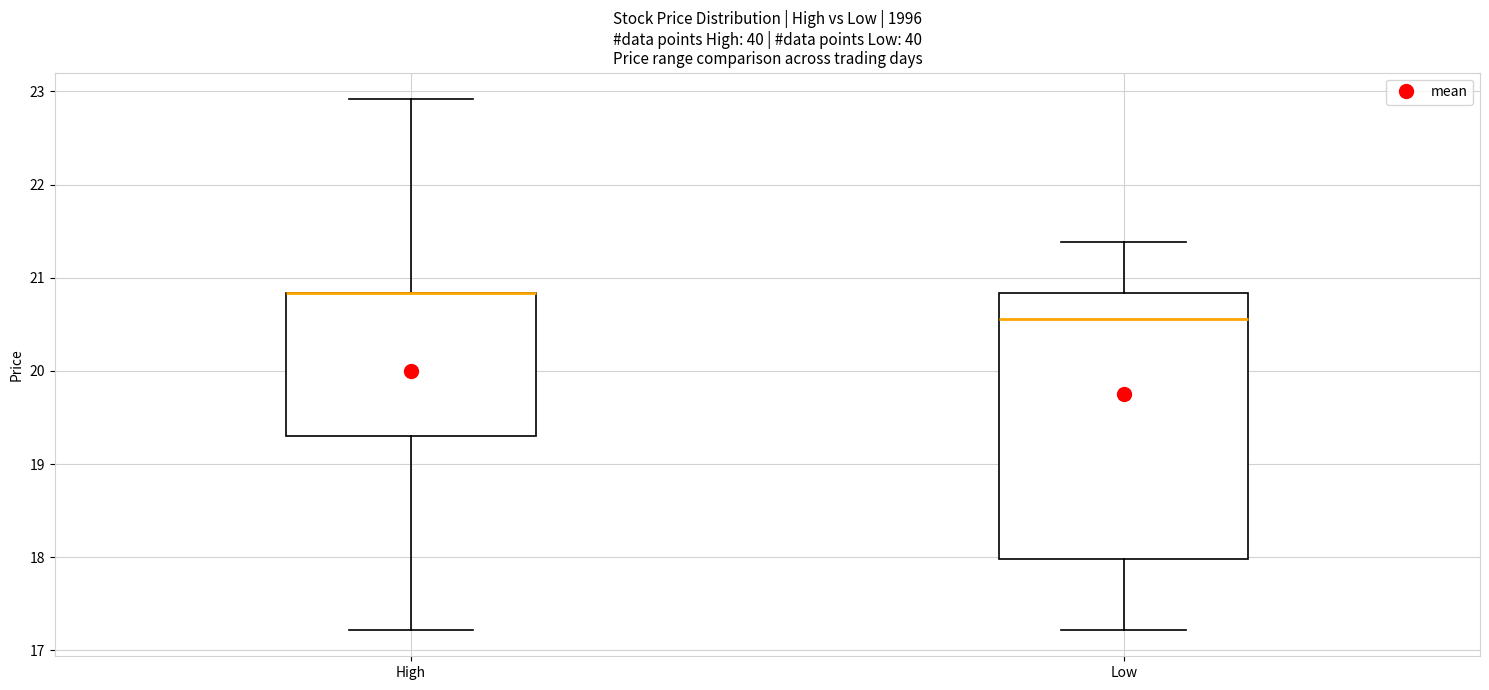

Reading left to right, transcribe this box plot: for each box, give where its median line is, the range the box spans, and where its two whiskers end, as read against the y-axis. The values are not printed on the chart, so give them approximately, as read against the axis.

High: median 20.8 (drawn on the box's upper edge), box 19.3 to 20.8, whiskers 17.2 to 22.9
Low: median 20.6, box 18.0 to 20.8, whiskers 17.2 to 21.4